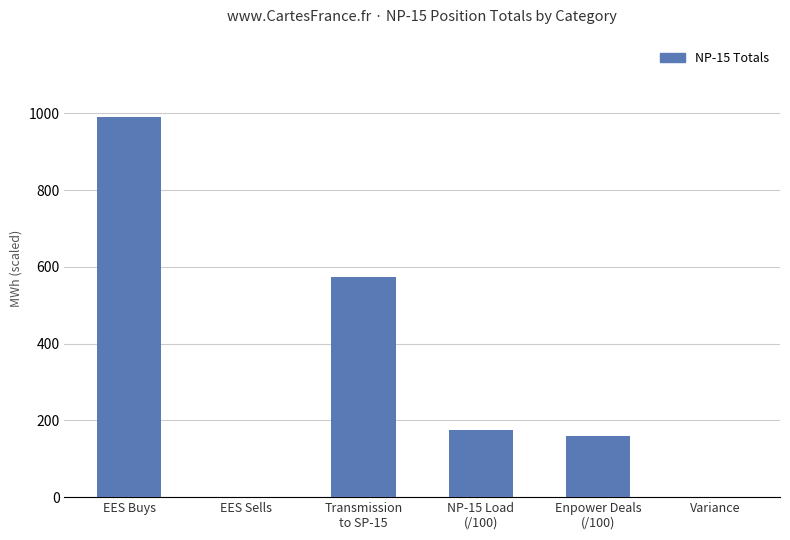

What is the change in value from EES Buys to Variance?

-992.0